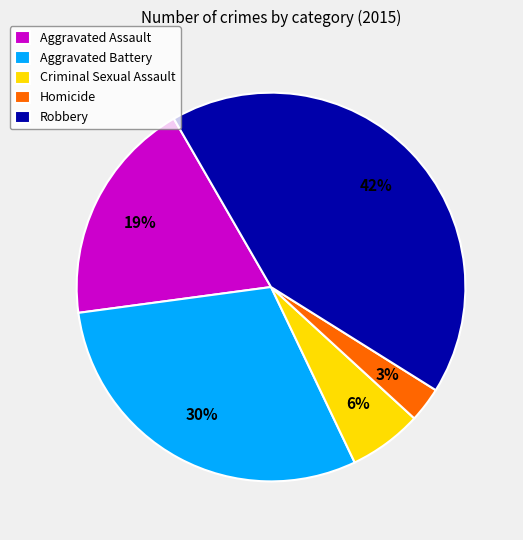

What is the largest slice in the pie chart?

Robbery